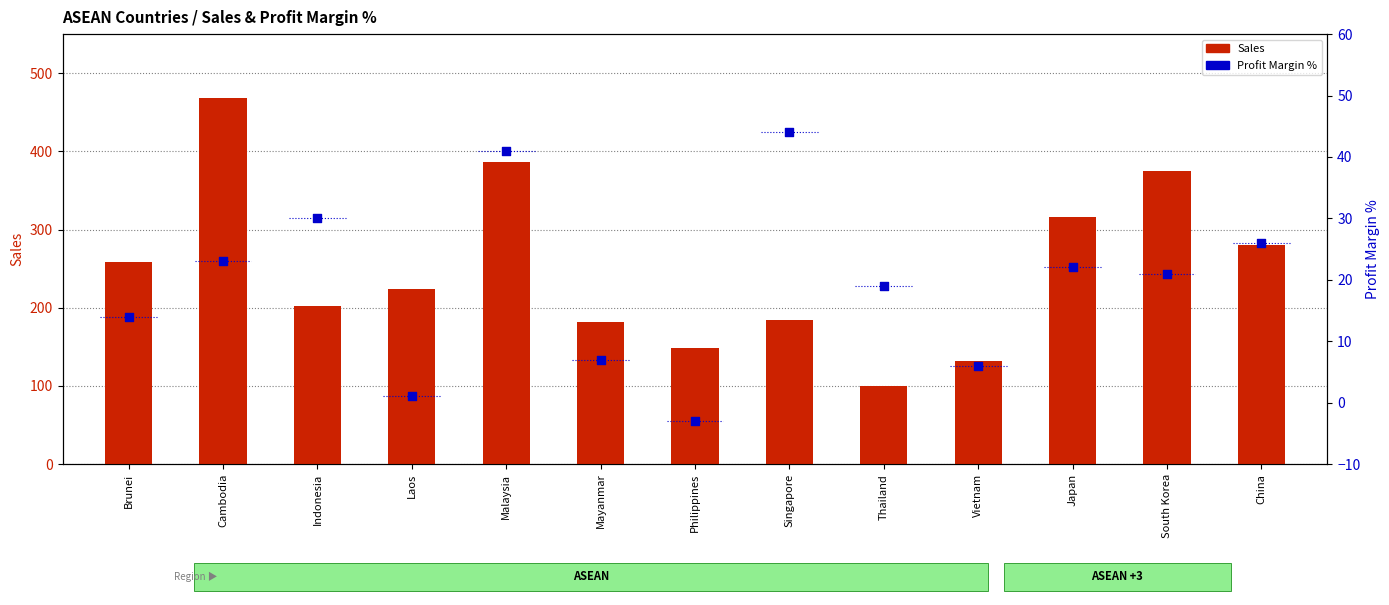

Which series has the widest spread of Y values?

Sales